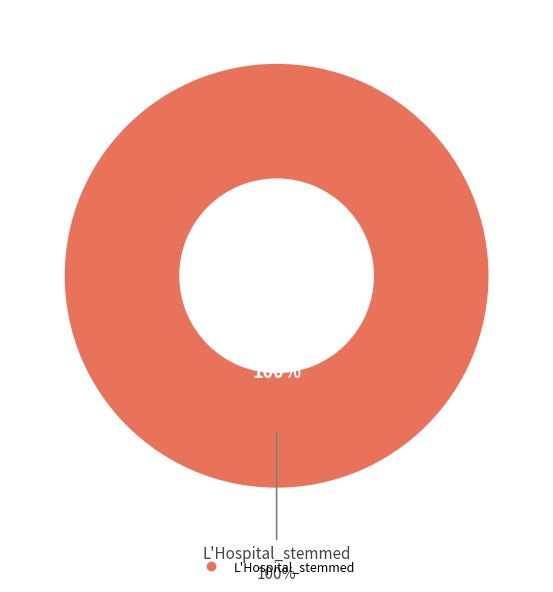

True or false: L'Hospital_stemmed accounts for 99% of the total.

False